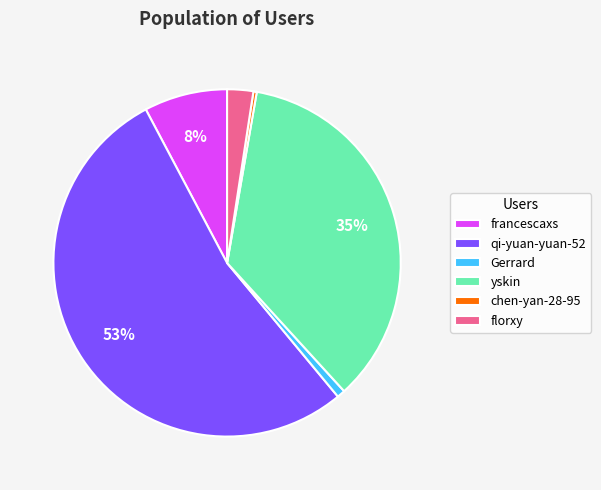

Does Gerrard represent more than half of the total?

No